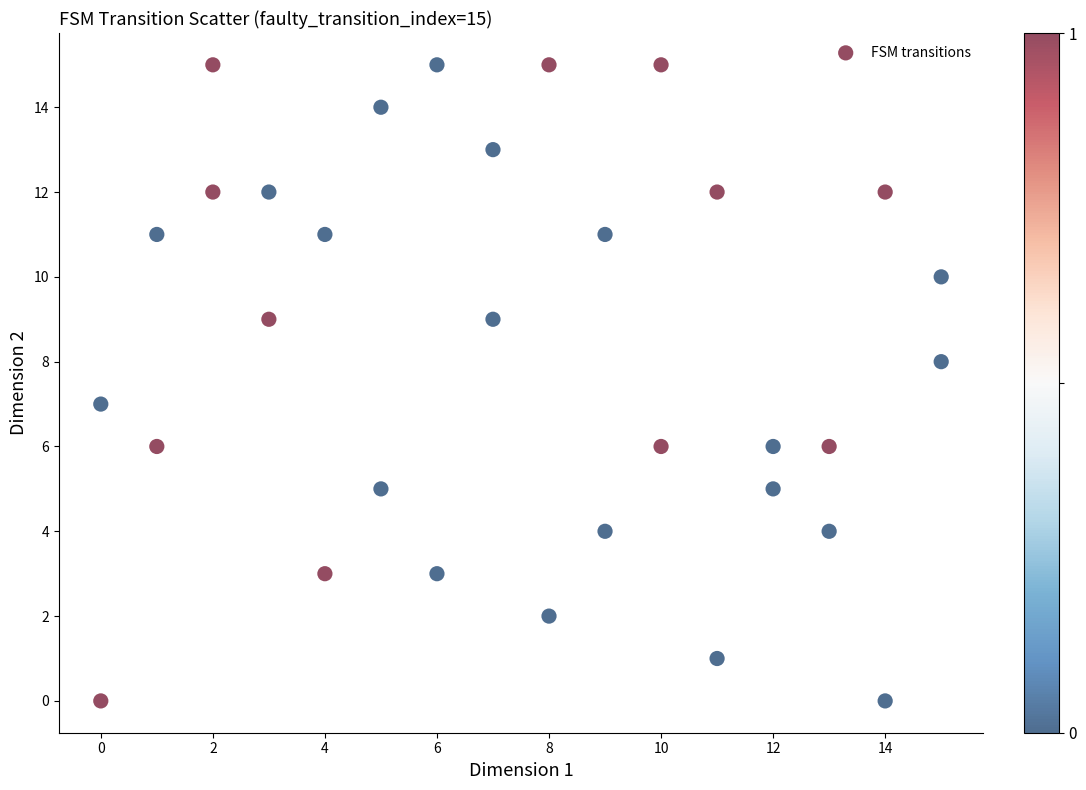

What is the range of Y values (max minus min)?

15